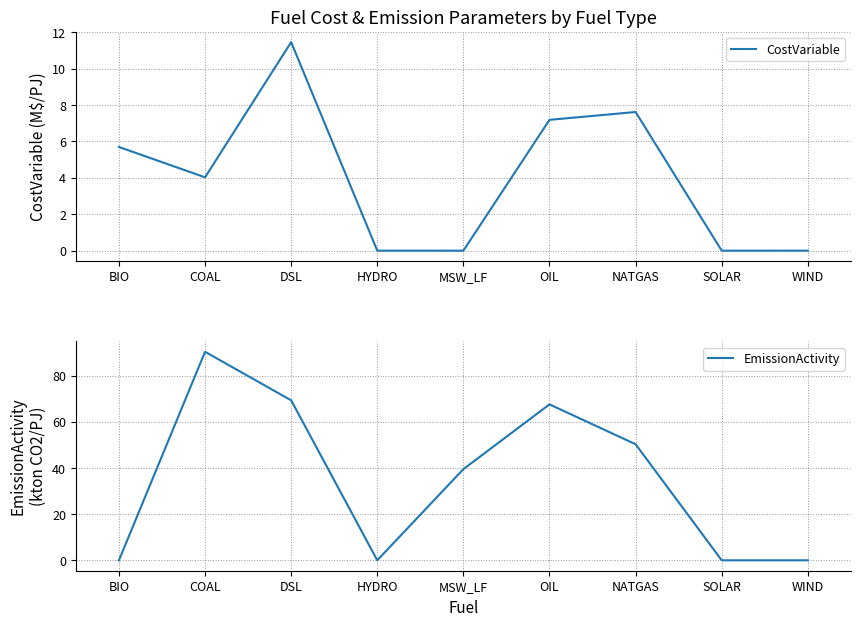

What are all the series names shown in the legend?

CostVariable, EmissionActivity